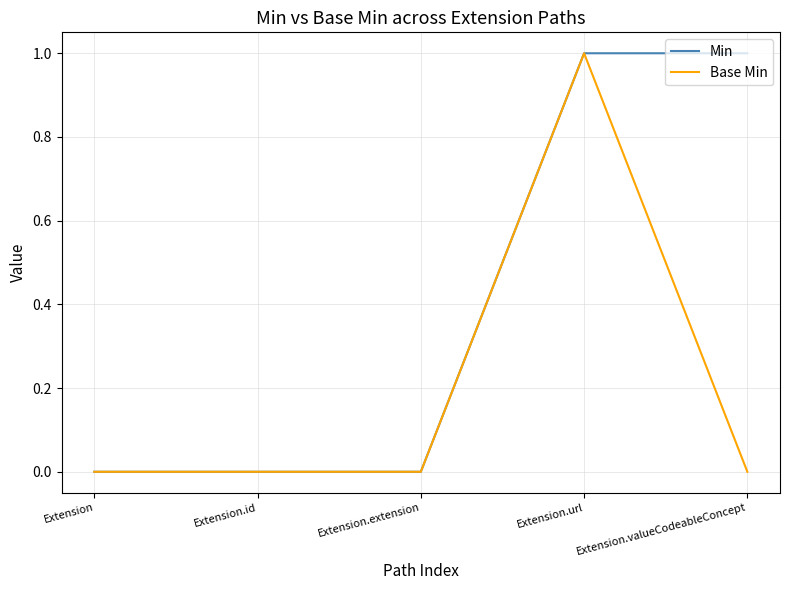

What is the maximum value shown in the chart?

1